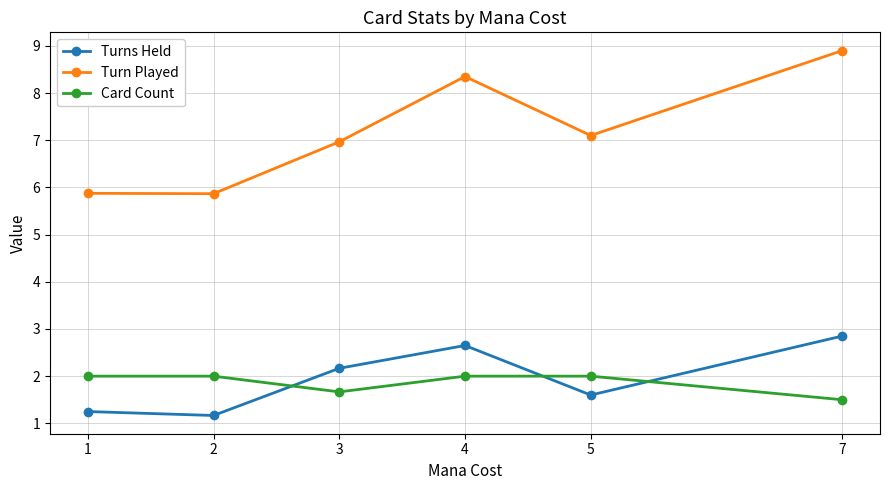

Where is the first local minimum for Card Count?

3